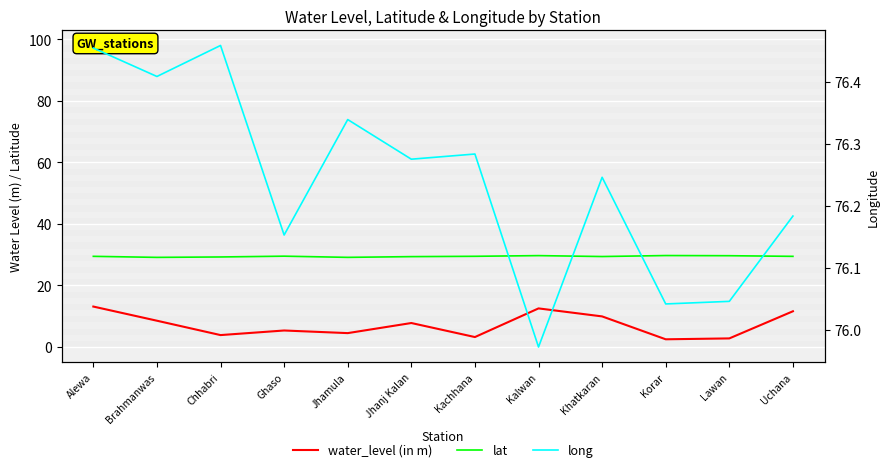

True or false: water_level (in m) and lat cross at least once.

False